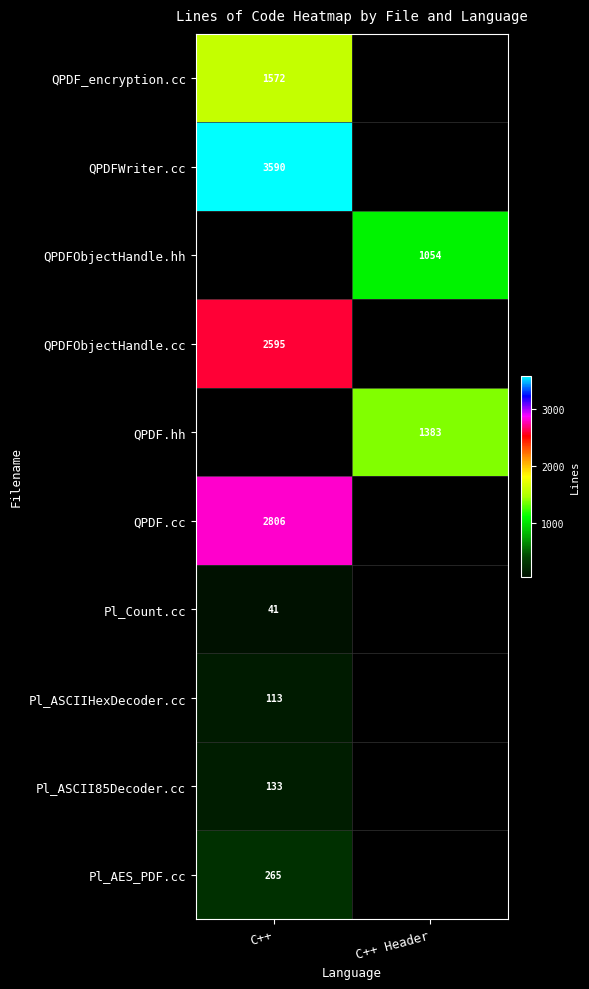

What is the difference between the highest and lowest values at C++?

3549.0